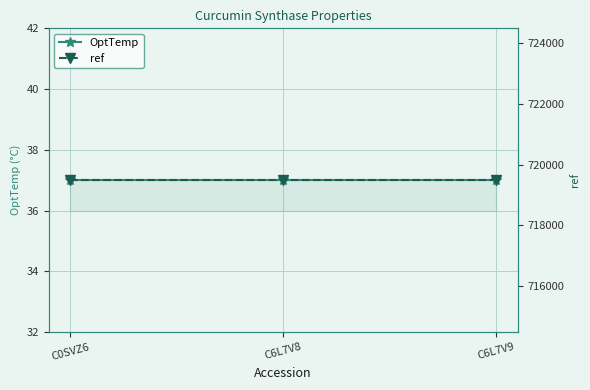

Rank the series by their average value, from highest to lowest.

ref, OptTemp